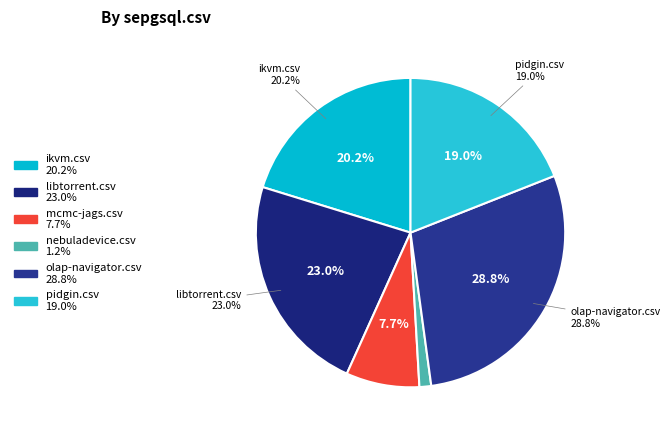

Count the number of slices in the pie.

7